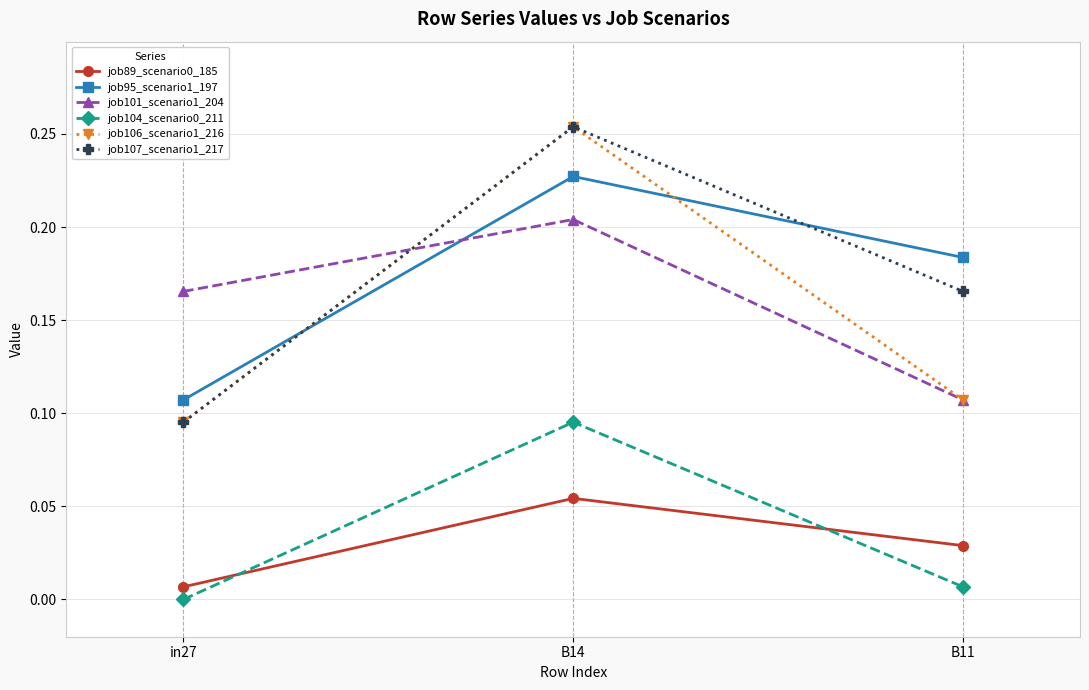

The value of job89_scenario0_185 at B14 is 0.0. True or false?

False